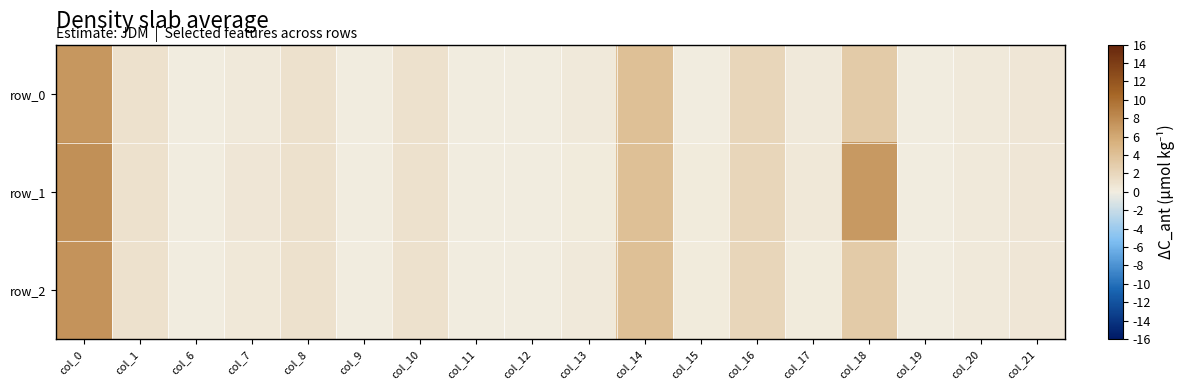

The row_1 series shows 11.7 at col_0. True or false?

False